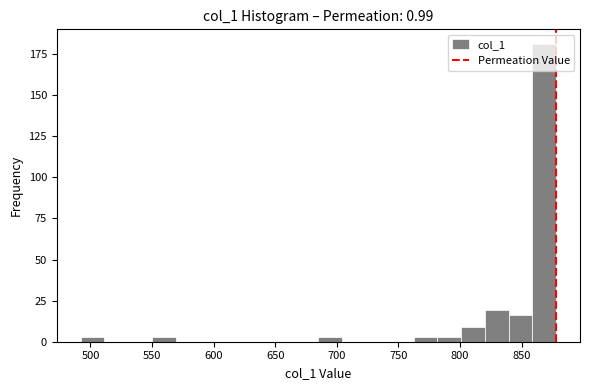

Around what value on the x-axis is the tallest bar? Give the approximate position of its centre, as read against the axis.

870